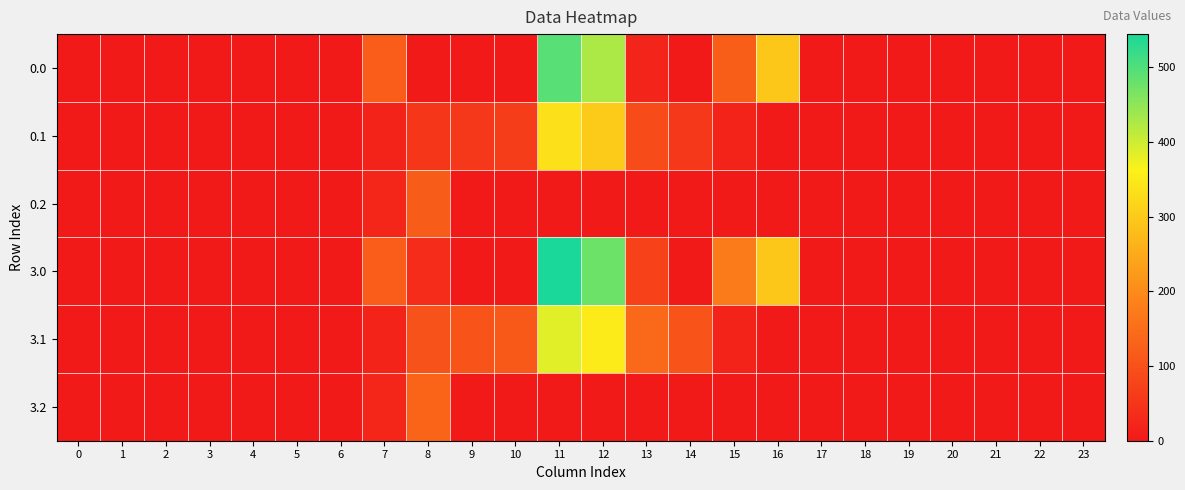

Which series has the widest spread of values?

3.0